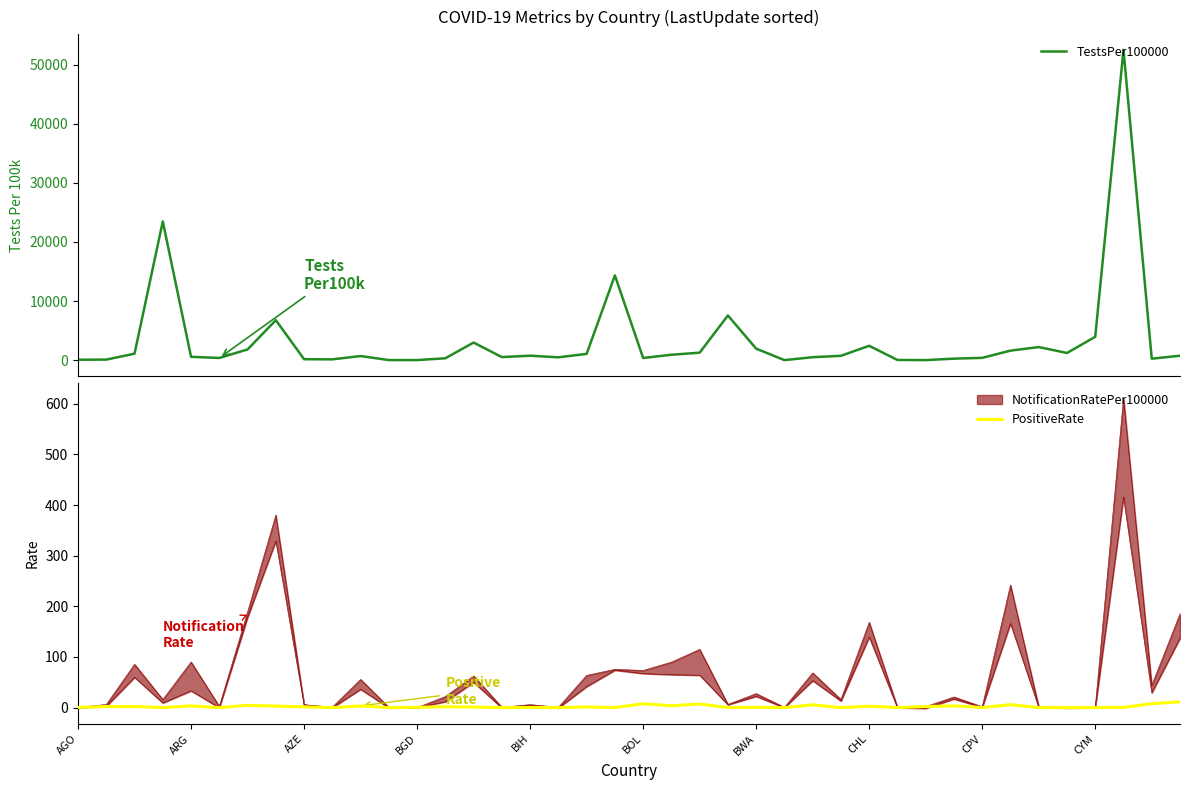

What is the highest value of the TestsPer100000 series?

52500.3